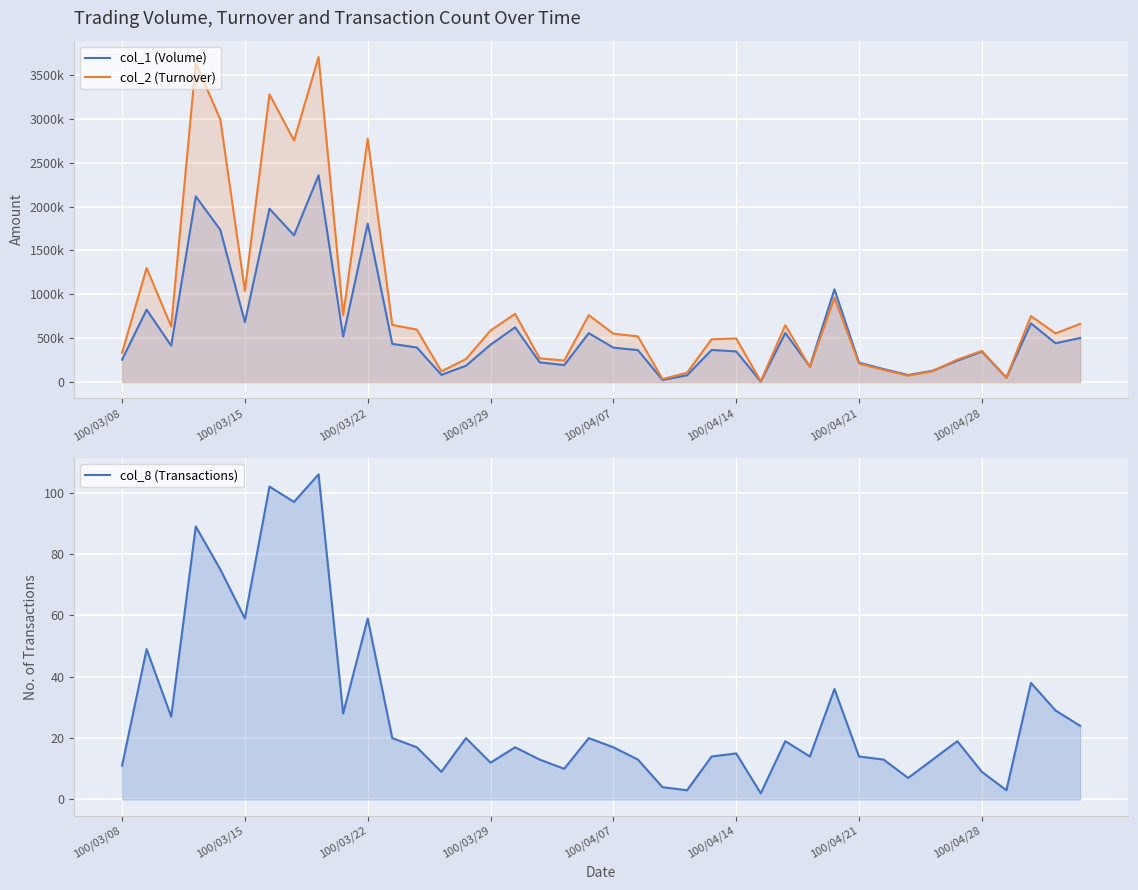

Which series has the largest range (max minus min)?

col_2 (Turnover)